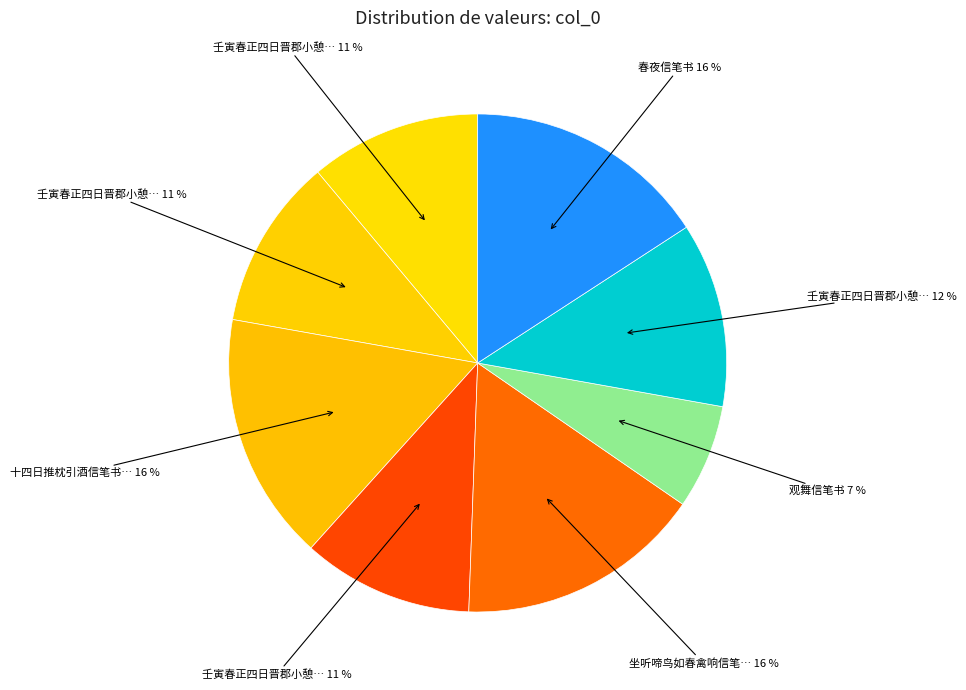

To the nearest percent, what is the difference between the largest and smallest slice percentages?

9%